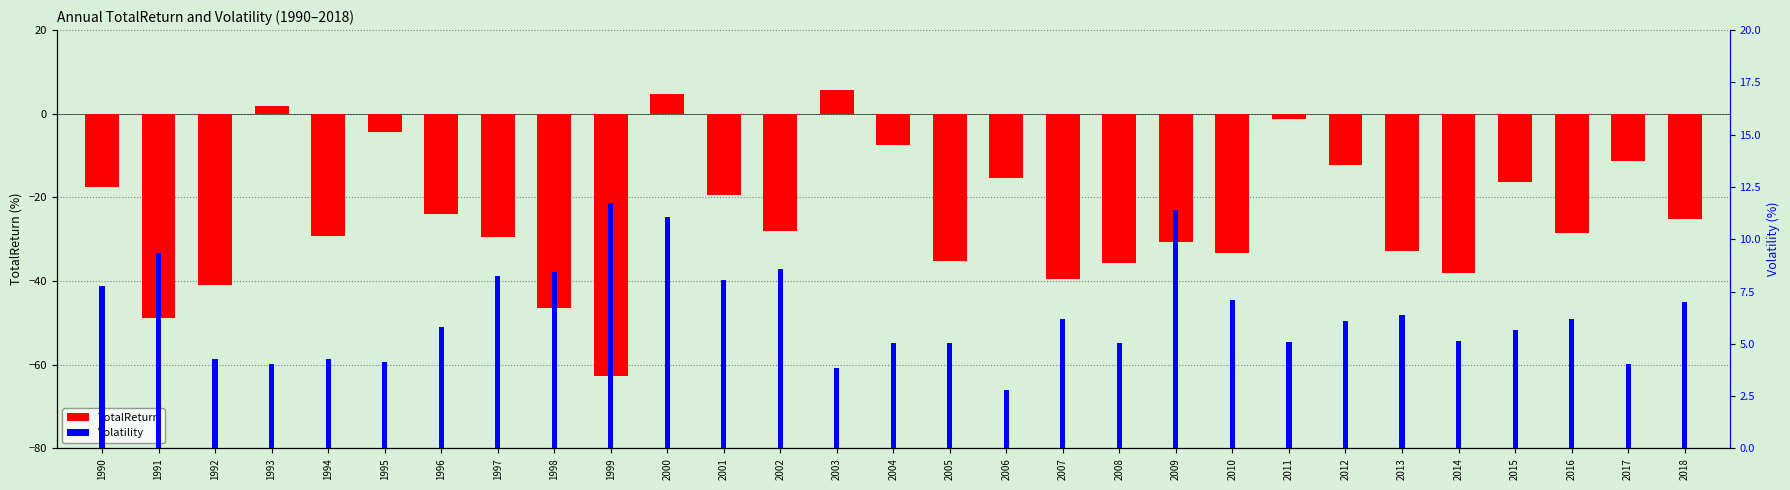

What are all the series names shown in the legend?

TotalReturn, Volatility